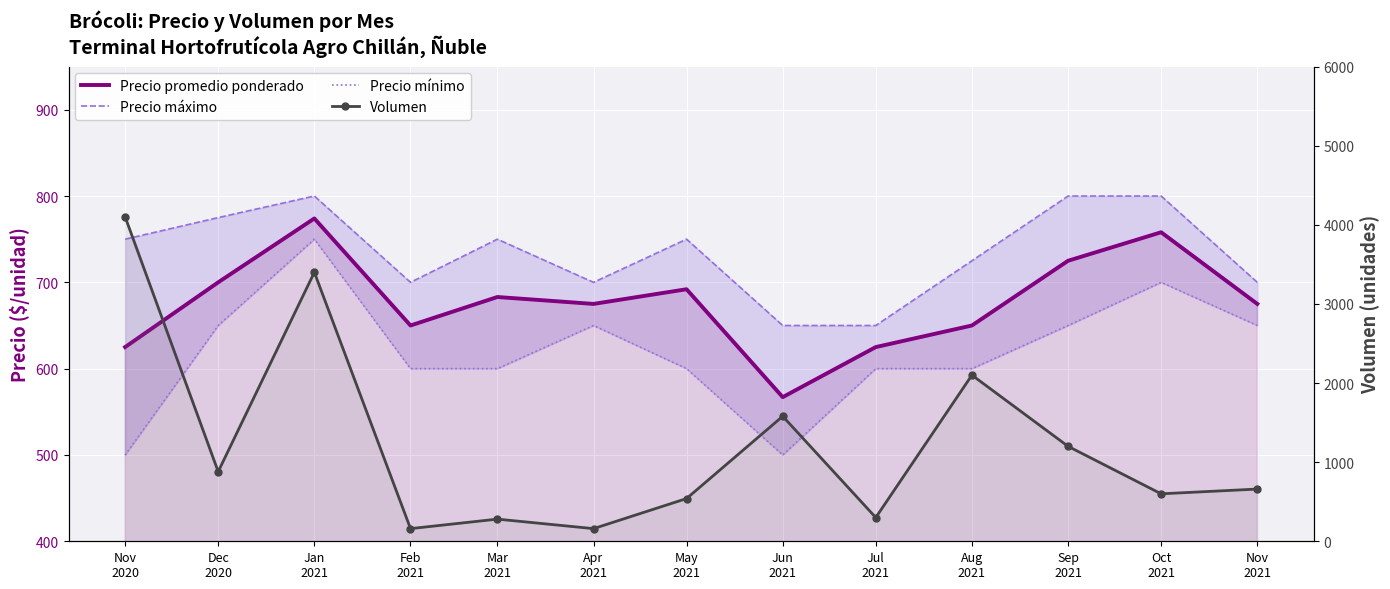

Which series changed the most between Jun
2021 and Oct
2021?

Volumen